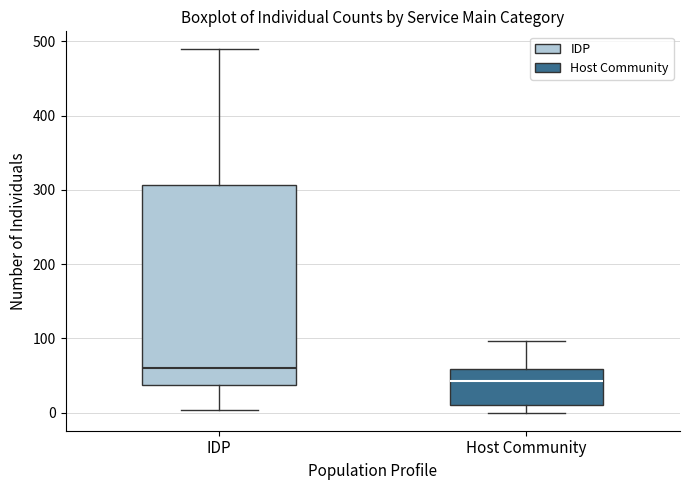

Reading left to right, transcribe this box plot: for each box, give where its median line is, the range the box spans, and where its two whiskers end, as read against the y-axis. The values are not printed on the chart, so give them approximately, as read against the axis.

IDP: median 60, box 40 to 310, whiskers 0 to 490
Host Community: median 40, box 10 to 60, whiskers 0 to 100